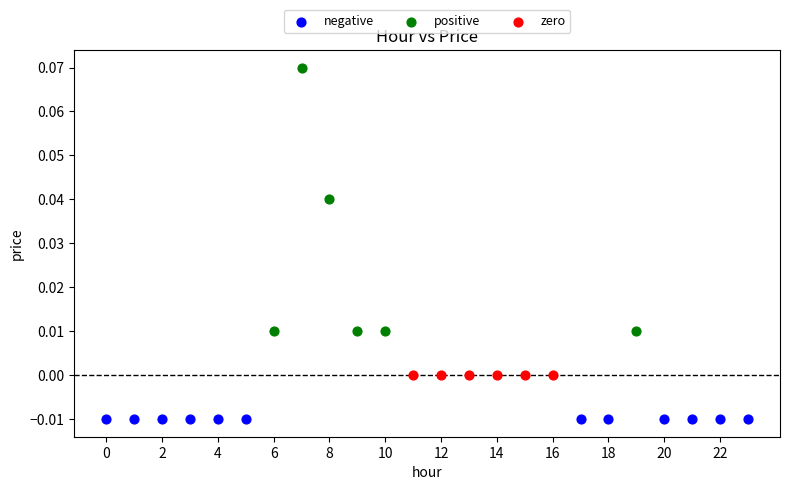

Which series reaches the maximum Y coordinate?

positive